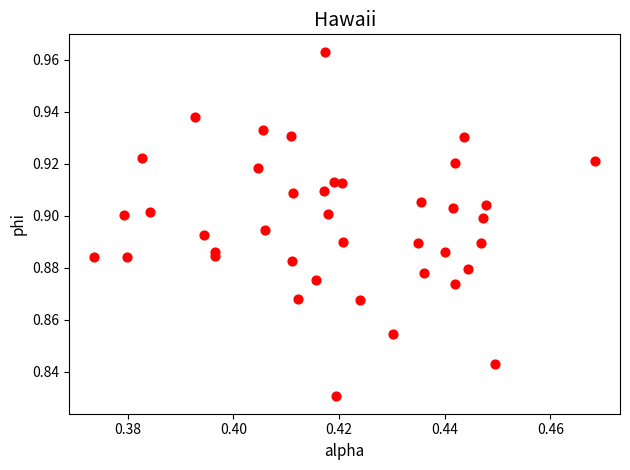

How many points are shown in the scatter plot?

40